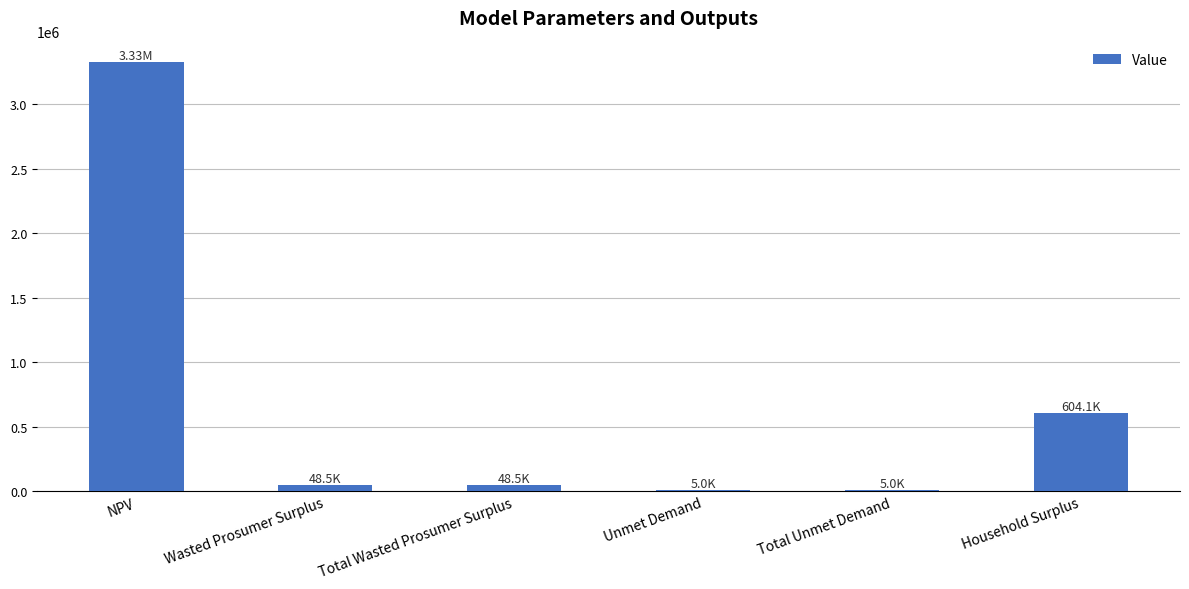

At which label is the value closest to 1665578?

Household Surplus